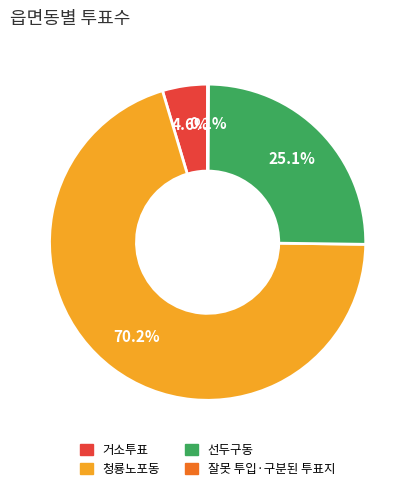

Combined, do 거소투표 and 청룡노포동 account for over 50%?

Yes